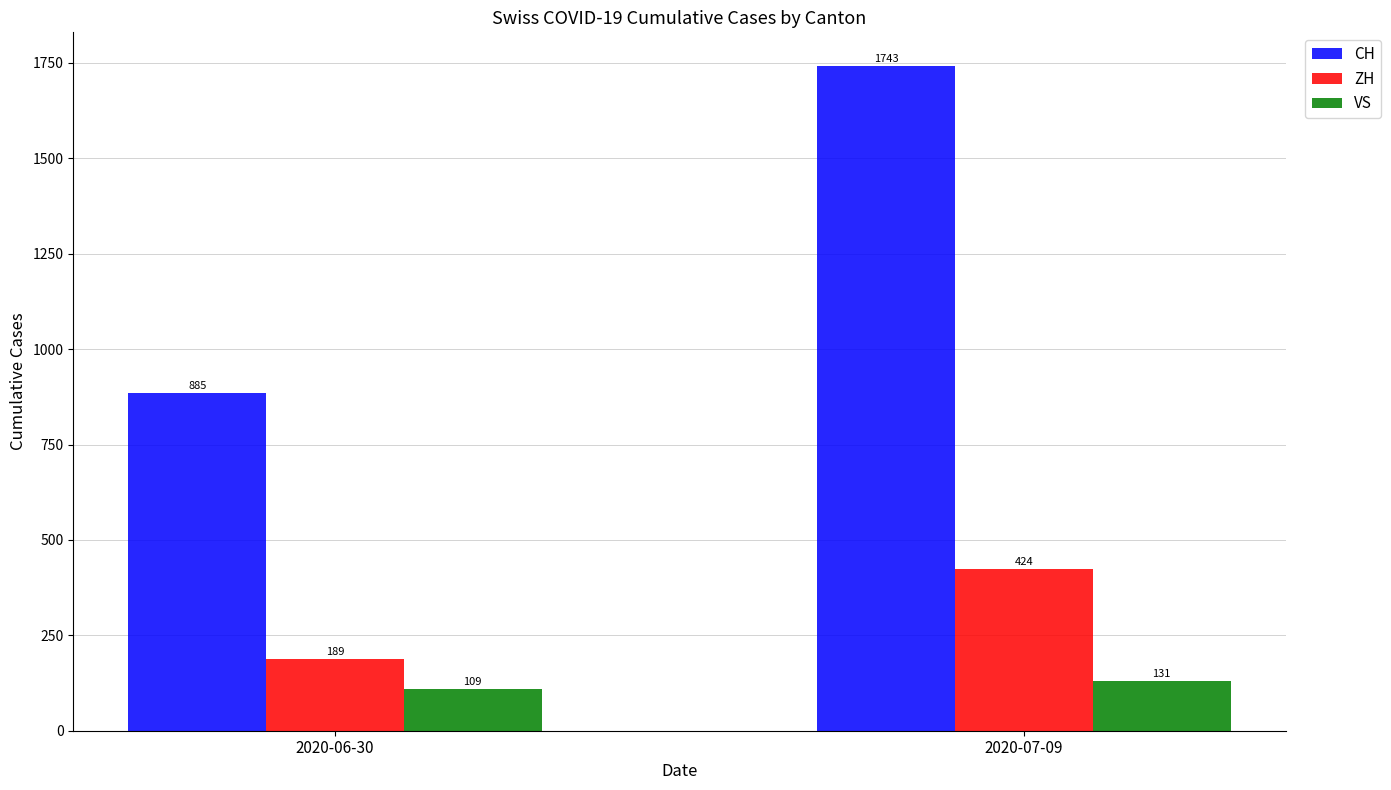

List the series in order of their overall mean, lowest first.

VS, ZH, CH